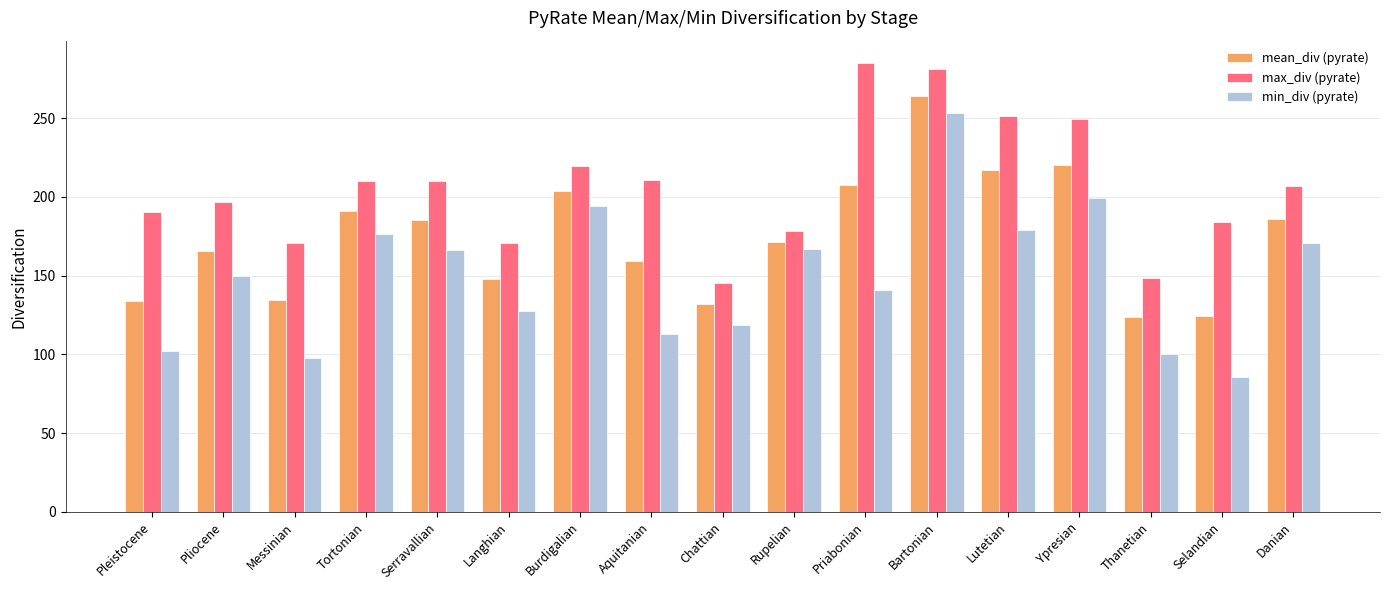

Which category has the highest value in the mean_div (pyrate) series?

Bartonian